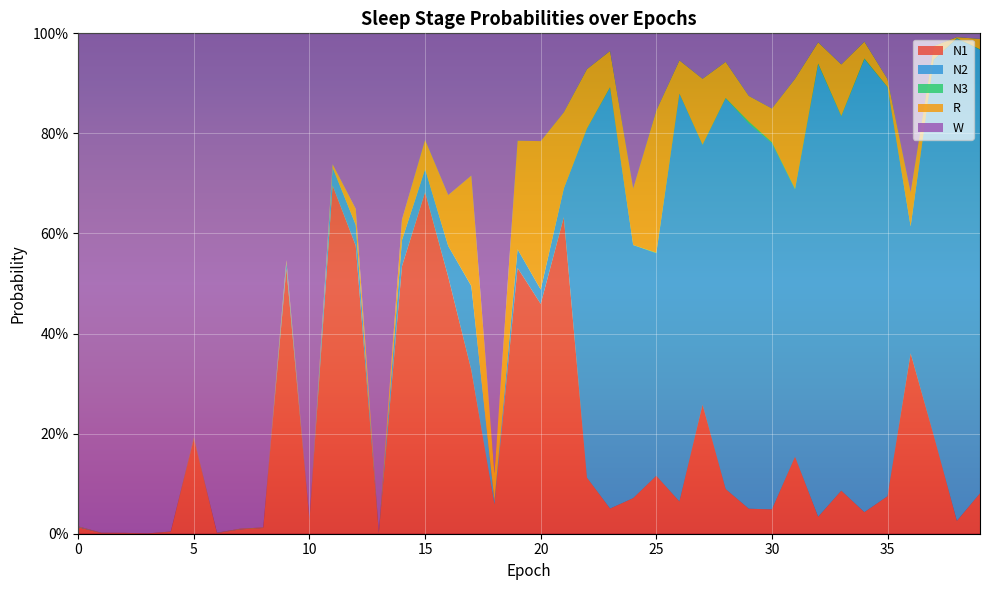

Reading right to left, transcribe all the data shown in this chart.

N1: 0.1	0.0	0.2	0.4	0.1	0.0	0.1	0.0	0.2	0.0	0.0	0.1	0.3	0.1	0.1	0.1	0.1	0.1	0.6	0.5	0.5	0.1	0.3	0.5	0.7	0.5	0.0	0.6	0.7	0.0	0.5	0.0	0.0	0.0	0.2	0.0	0.0	0.0	0.0	0.0
N2: 0.9	1.0	0.8	0.3	0.8	0.9	0.7	0.9	0.5	0.7	0.8	0.8	0.5	0.8	0.4	0.5	0.8	0.7	0.1	0.0	0.0	0.0	0.2	0.1	0.0	0.1	0.0	0.0	0.0	0.0	0.0	0.0	0.0	0.0	0.0	0.0	0.0	0.0	0.0	0.0
N3: 0.0	0.0	0.0	0.0	0.0	0.0	0.0	0.0	0.0	0.0	0.0	0.0	0.0	0.0	0.0	0.0	0.0	0.0	0.0	0.0	0.0	0.0	0.0	0.0	0.0	0.0	0.0	0.0	0.0	0.0	0.0	0.0	0.0	0.0	0.0	0.0	0.0	0.0	0.0	0.0
R: 0.0	0.0	0.0	0.1	0.0	0.0	0.1	0.0	0.2	0.1	0.1	0.1	0.1	0.1	0.3	0.1	0.1	0.1	0.2	0.3	0.2	0.1	0.2	0.1	0.1	0.0	0.0	0.0	0.0	0.0	0.0	0.0	0.0	0.0	0.0	0.0	0.0	0.0	0.0	0.0
W: 0.0	0.0	0.0	0.3	0.1	0.0	0.1	0.0	0.1	0.2	0.1	0.1	0.1	0.1	0.2	0.3	0.0	0.1	0.2	0.2	0.2	0.9	0.3	0.3	0.2	0.4	1.0	0.4	0.3	1.0	0.5	1.0	1.0	1.0	0.8	1.0	1.0	1.0	1.0	1.0